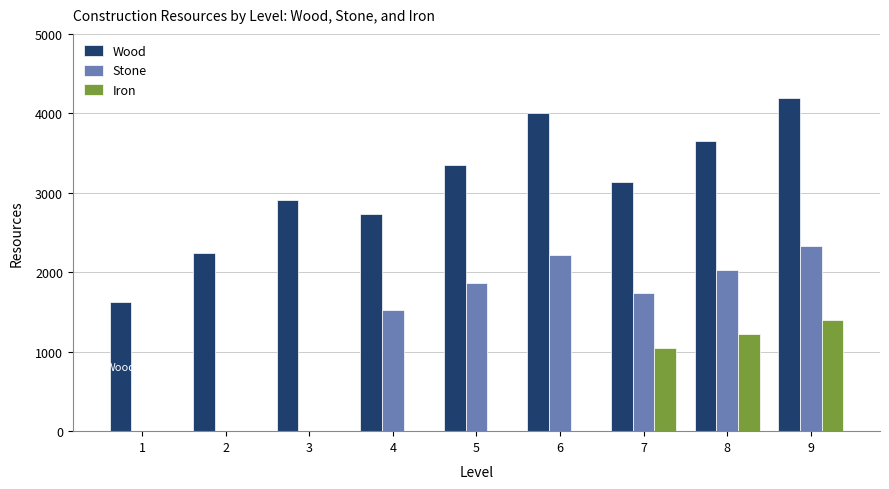

What is the greatest value displayed?

4190